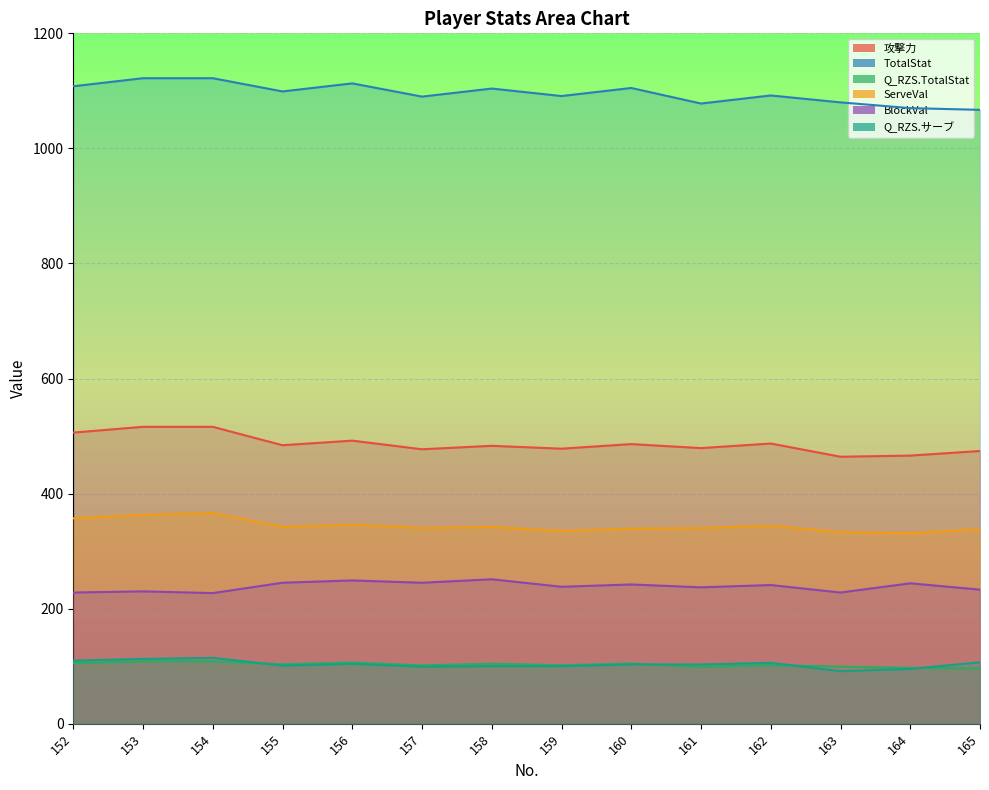

At which category is the sum across all series the highest?

154